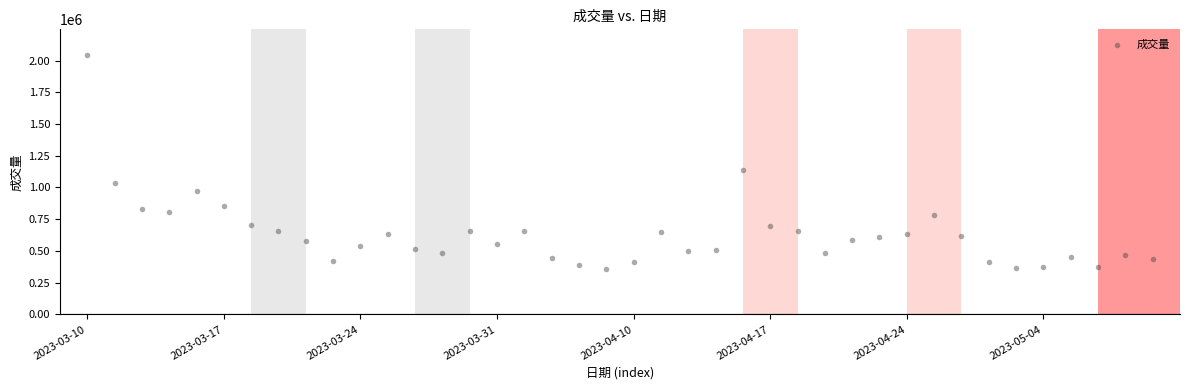

What Y value in the scatter plot is closest to 1198505?

1136265